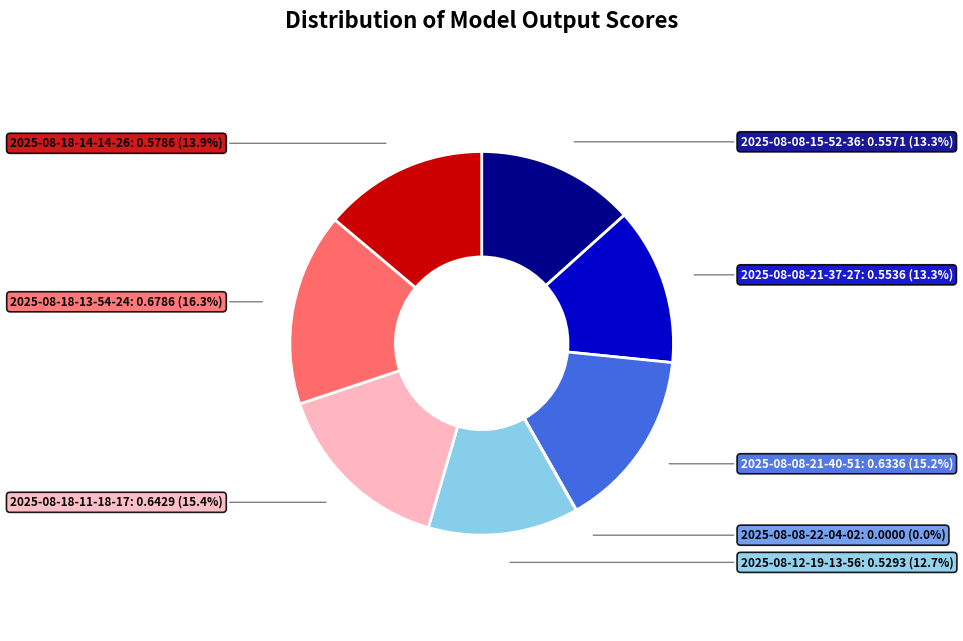

What percentage is the 2025-08-08-21-40-51 slice, to the nearest percent?

15%